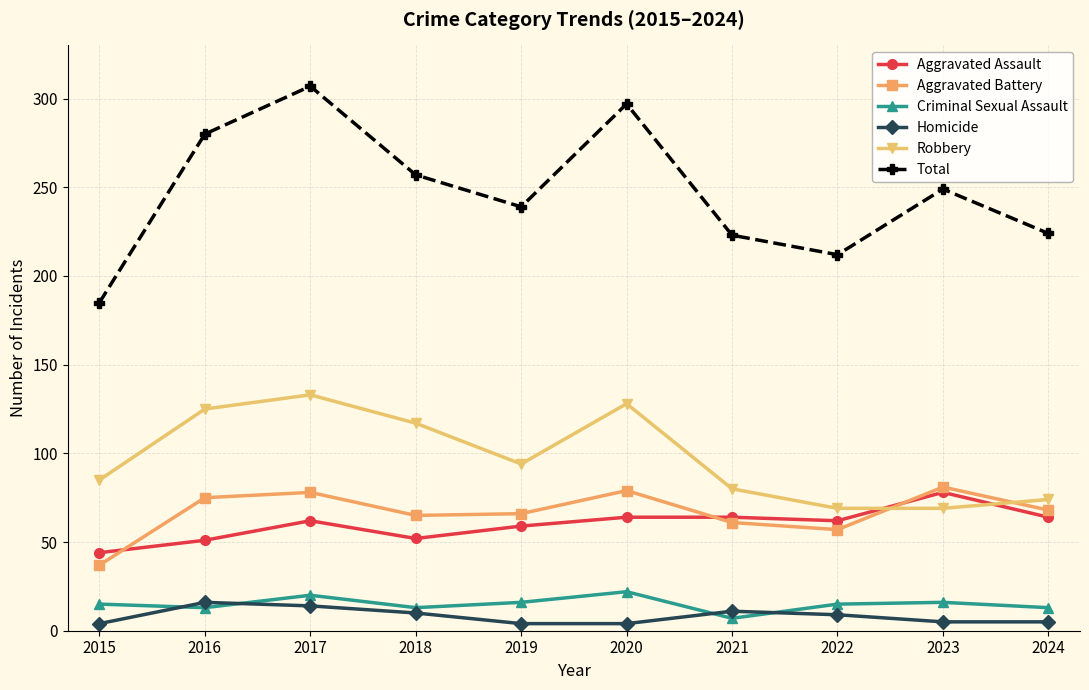

At how many categories does at least one series exceed 105?

10